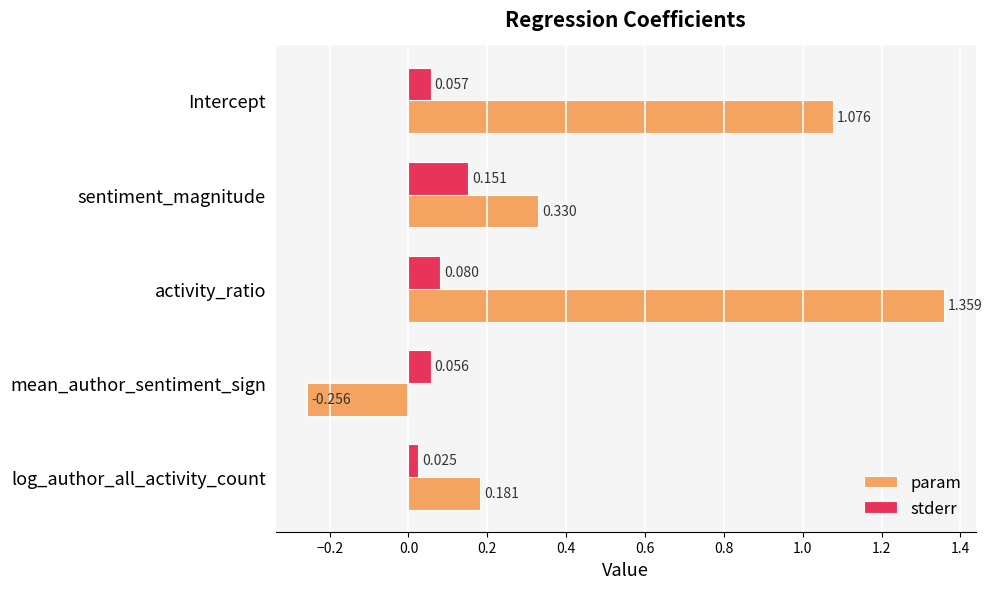

Which label corresponds to the largest value in the chart?

activity_ratio